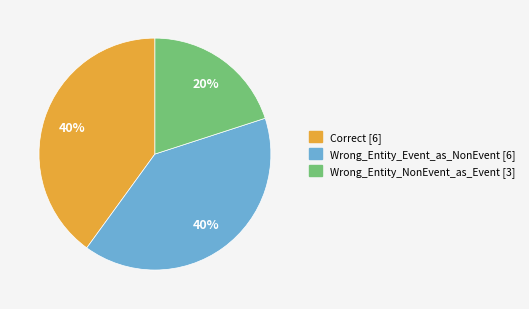

Count the number of slices in the pie.

3